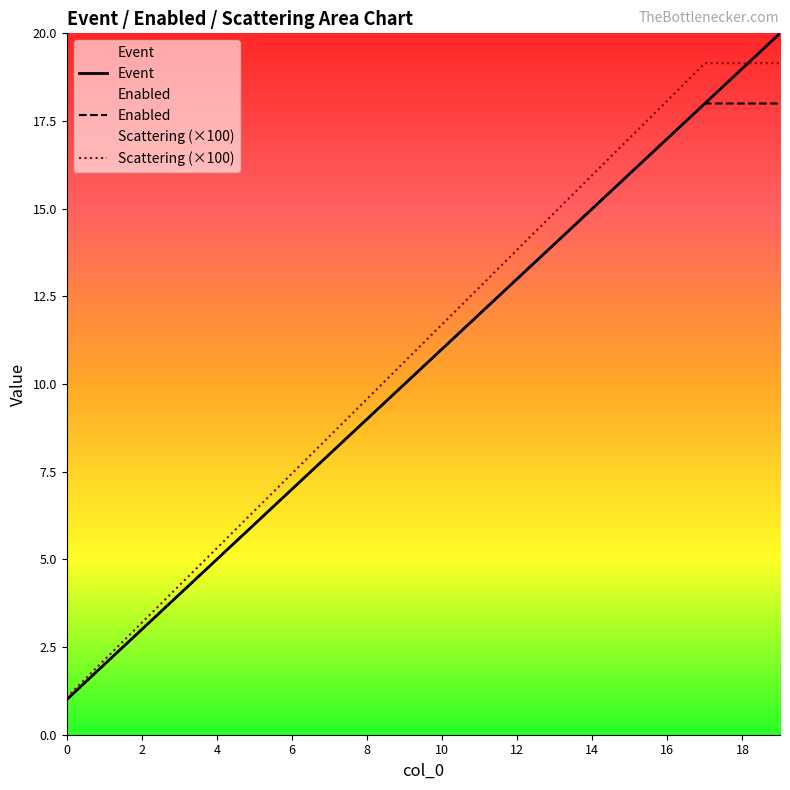

List the series in order of their overall mean, highest first.

Scattering (×100), Event, Enabled